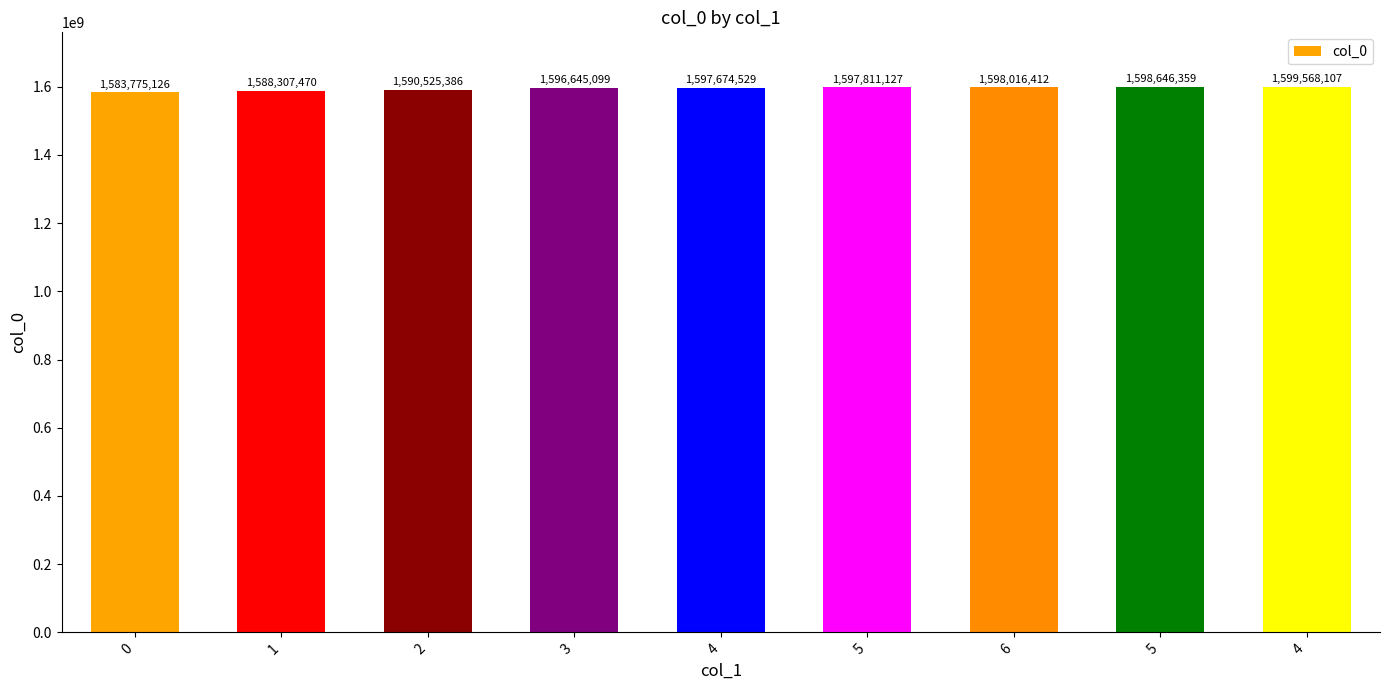

Does the chart contain stacked bars?

No